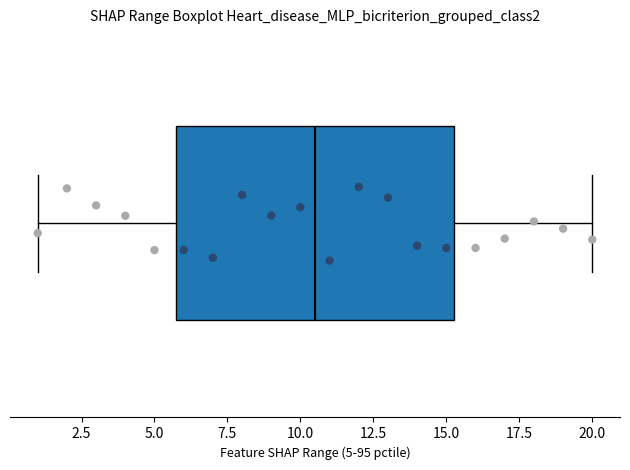

Read this box plot against the x-axis: the position of the median line, the range covered by the box, and the ends of both whiskers. The values are not printed on the chart, so give them approximately, as read against the axis.

median 10.5, box 6.0 to 15.5, whiskers 1.0 to 20.0